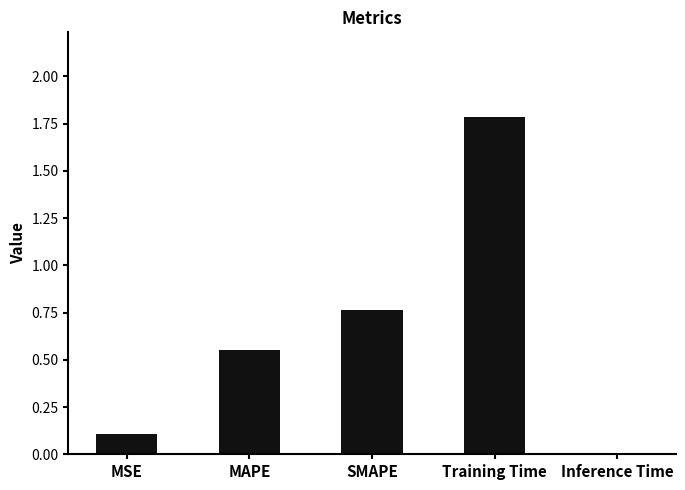

What is the label of the 4th bar from the left?

Training Time